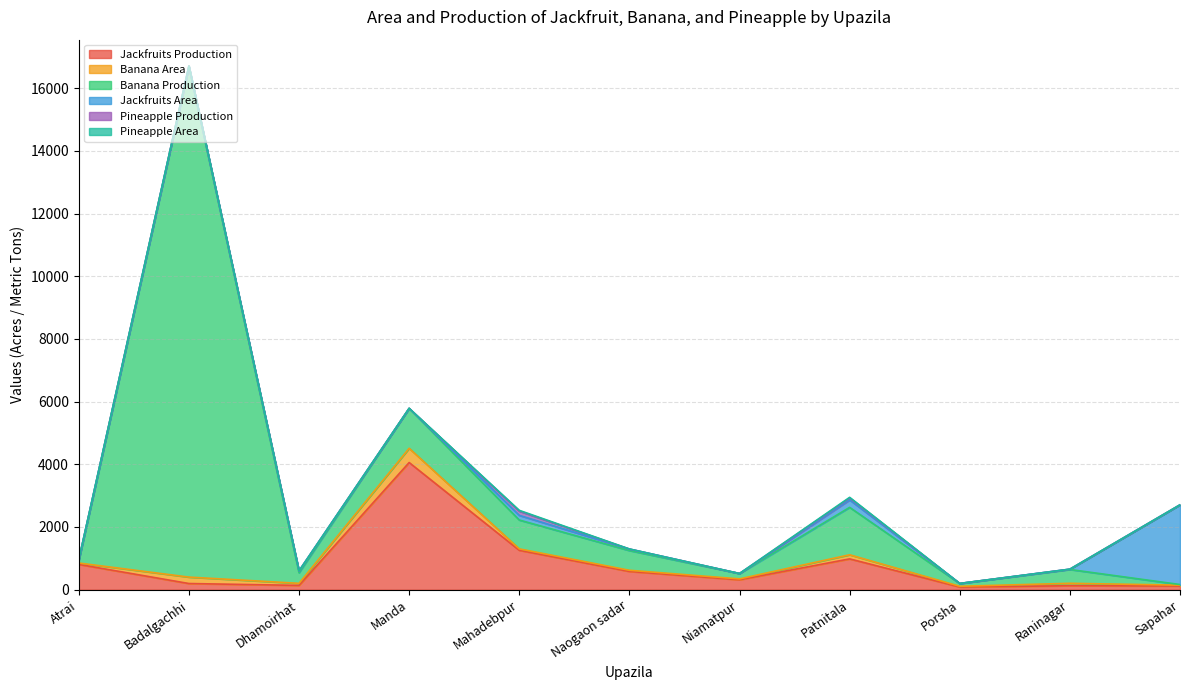

Between Manda and Mahadebpur, which series saw the biggest shift?

Jackfruits Production